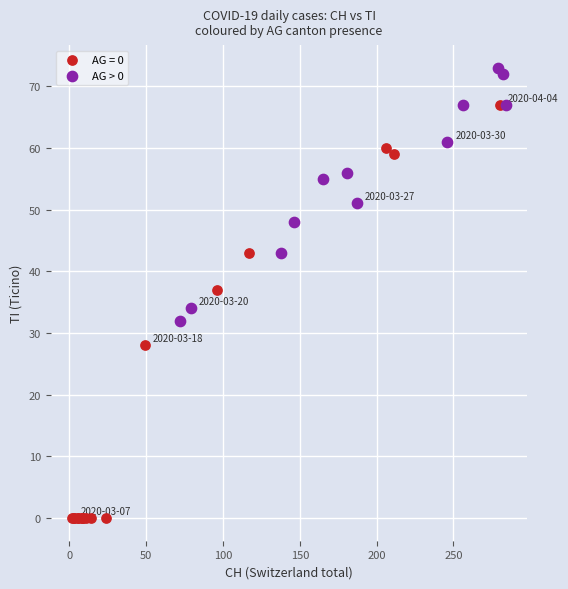

Which series has the widest spread of Y values?

AG = 0